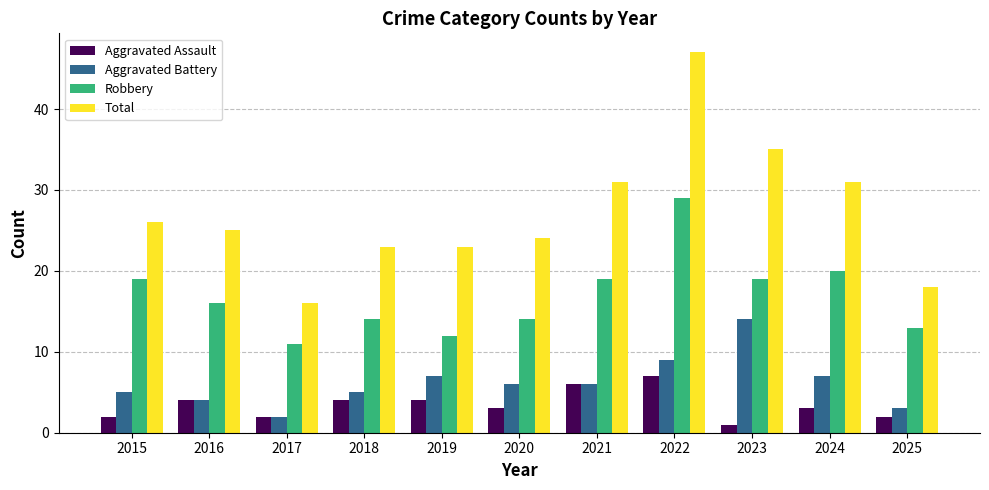

What is the maximum value for Aggravated Battery?

14